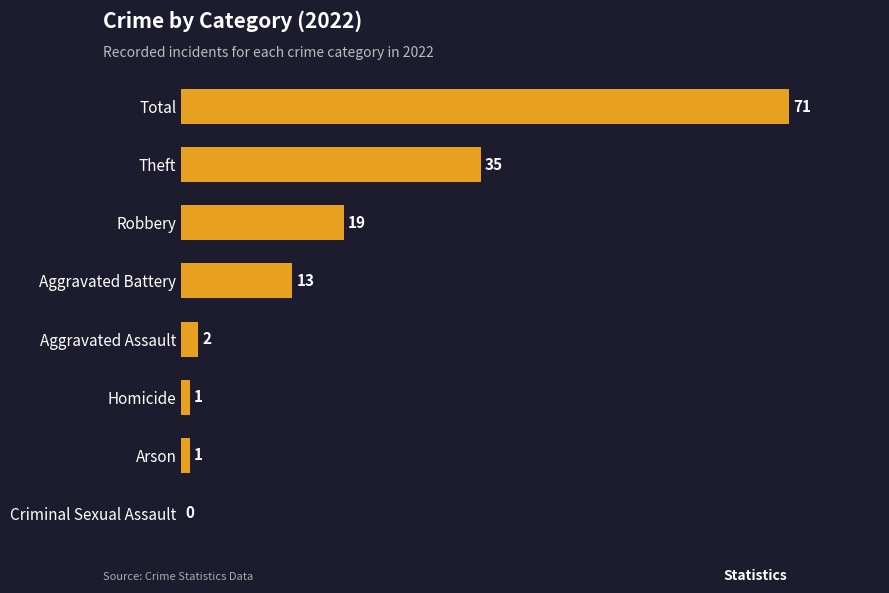

What is the sum of the values at Criminal Sexual Assault and Theft?

35